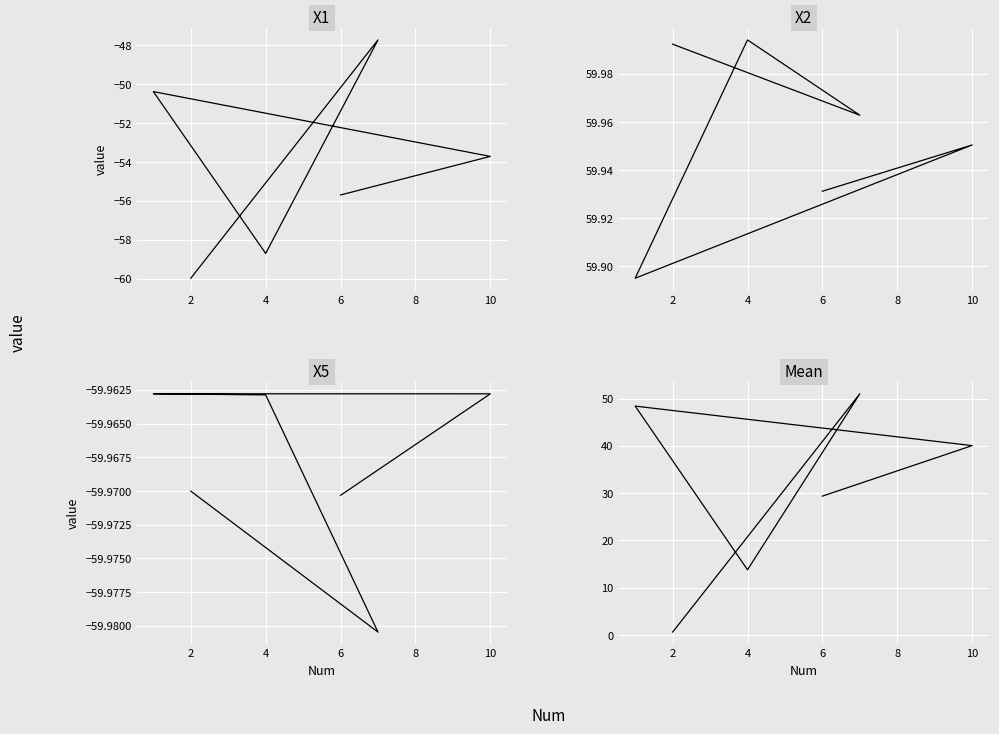

At 8, list the series in order from smallest to largest.

X5, X1, Mean, X2